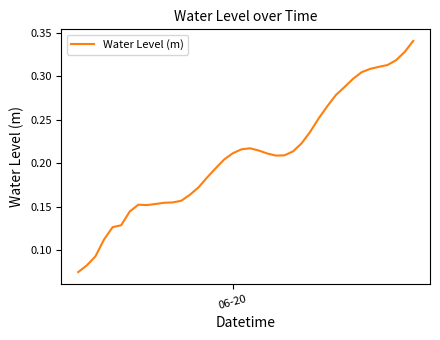

How many distinct data groups are displayed?

1